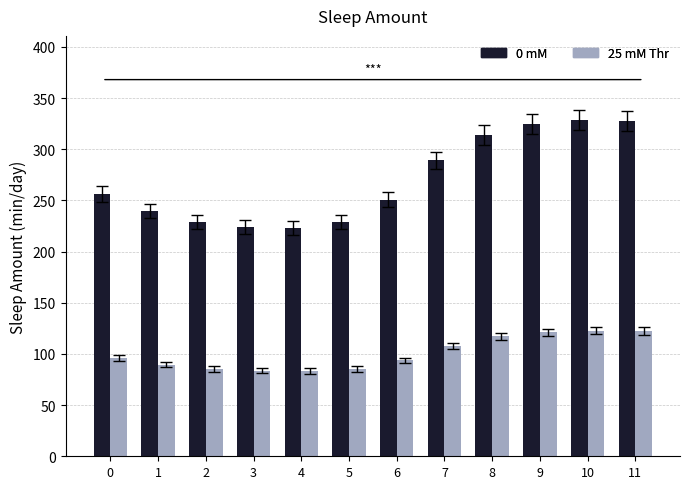

The 25 mM Thr series shows 129.2 at 2. True or false?

False